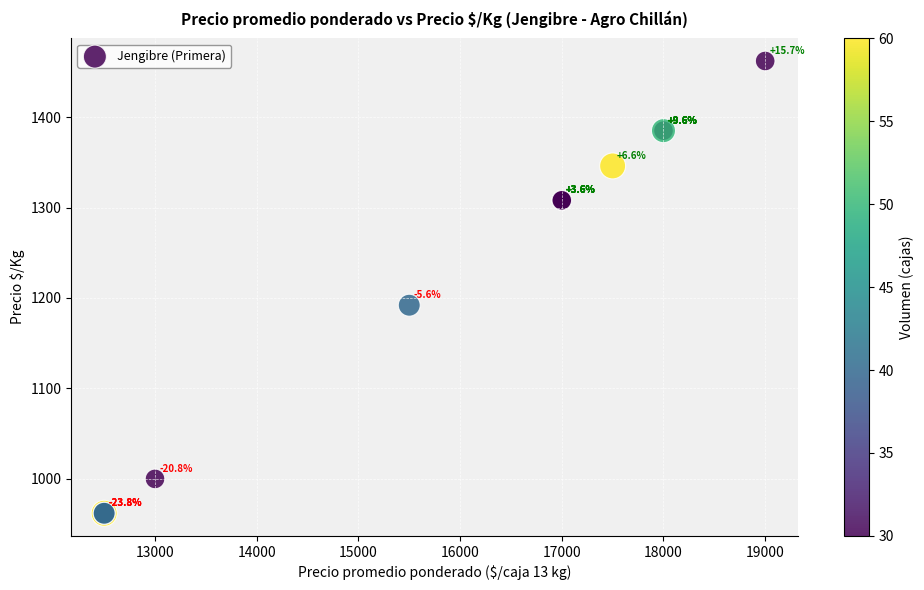

What Y value in the scatter plot is closest to 1212?

1192